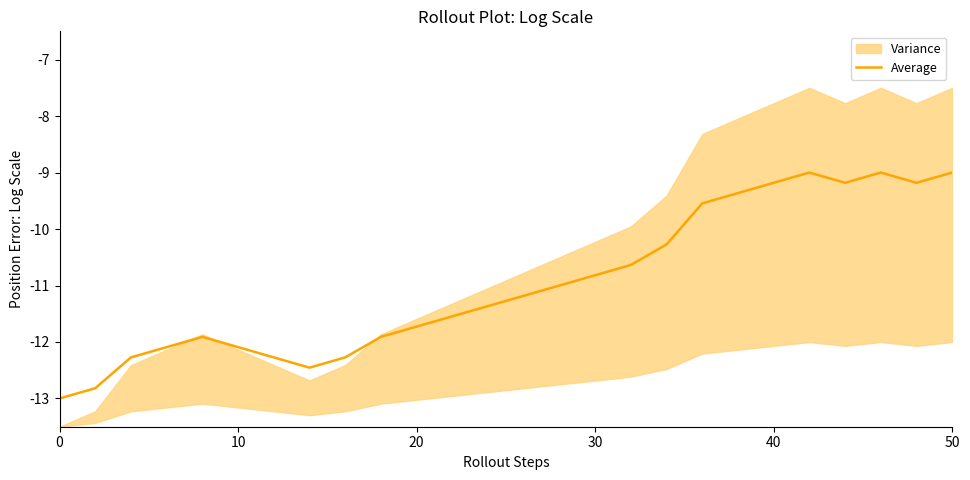

What is the lowest value of the Average series?

-13.0